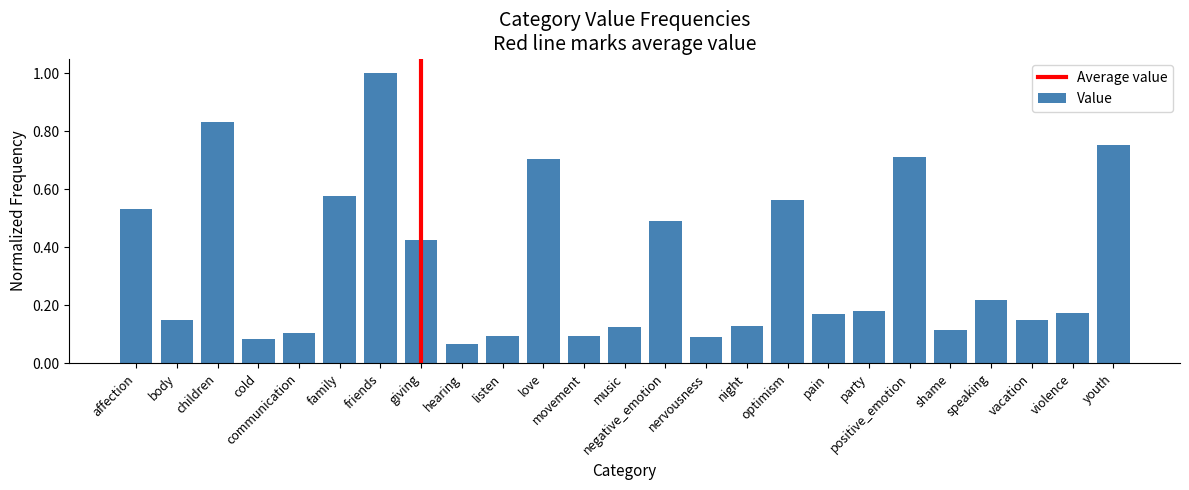

True or false: the data shows 1.3 at children.

False